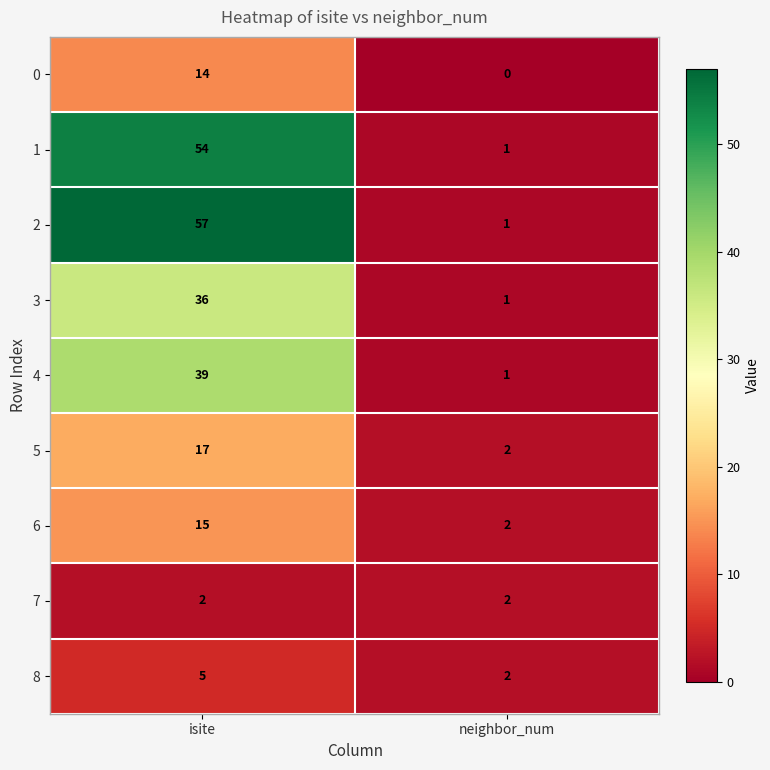

True or false: 3 has a value of 20 at isite.

False